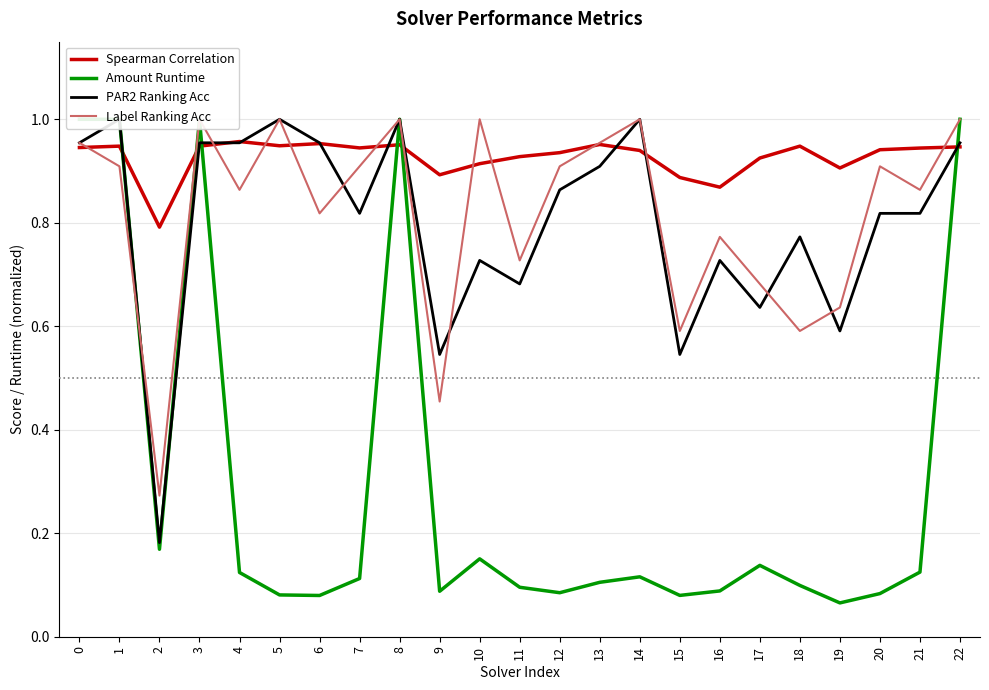

Which series has the largest total across all categories?

Spearman Correlation